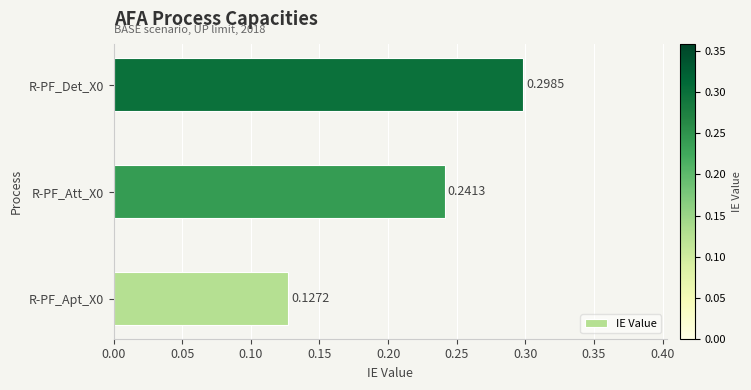

Which label corresponds to the largest value in the chart?

R-PF_Det_X0